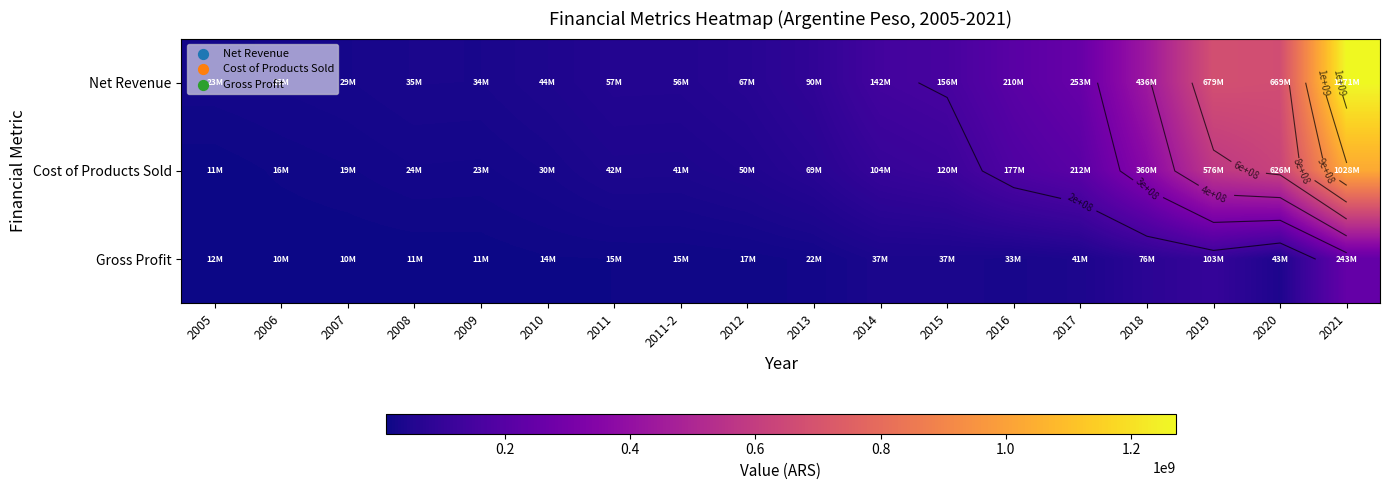

What is the total value across all series at 2018?

871640000